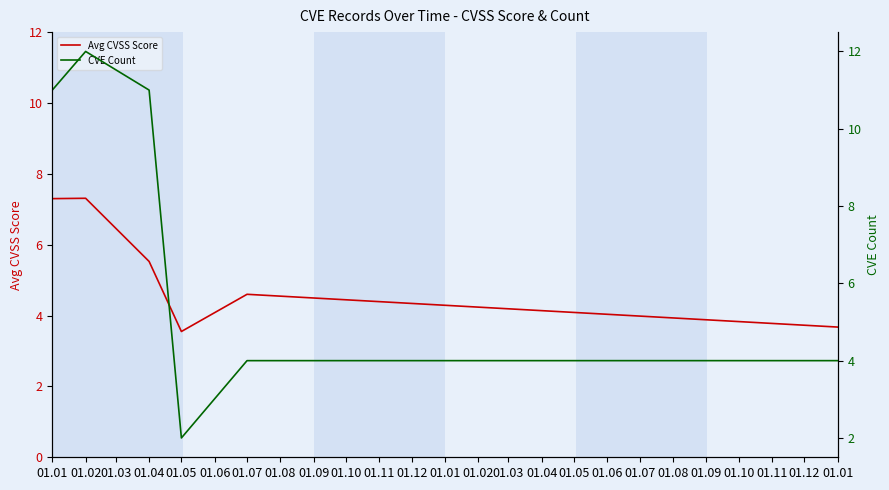

Is it true that CVE Count equals 11.0 at 01.01?

True